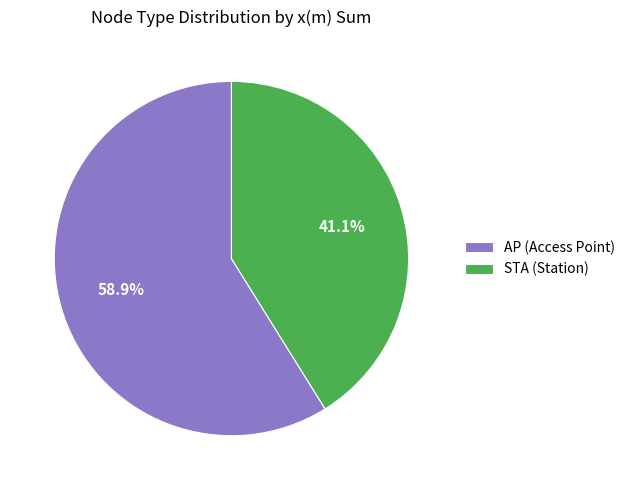

Which slice is the smallest?

STA (Station)